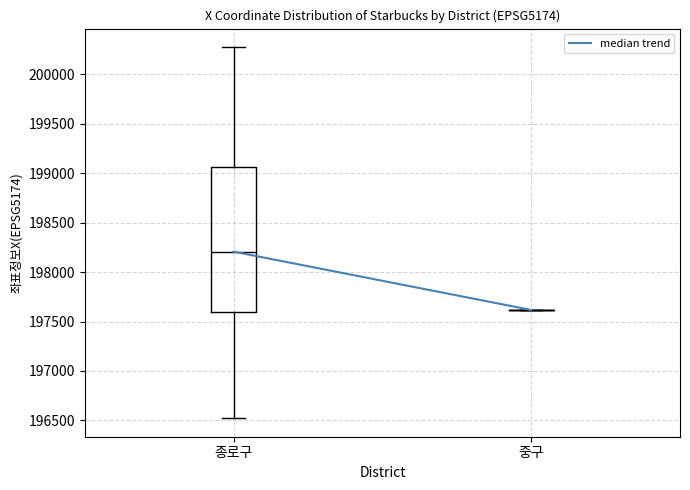

Reading left to right, read every box against the y-axis: the position of its median line, the range the box covers, and the ends of its whiskers. The values are not printed on the chart, so give them approximately, as read against the axis.

종로구: median 198200, box 197600 to 199050, whiskers 196500 to 200300
중구: box collapsed to a line at 197600, whiskers 197600 to 197600